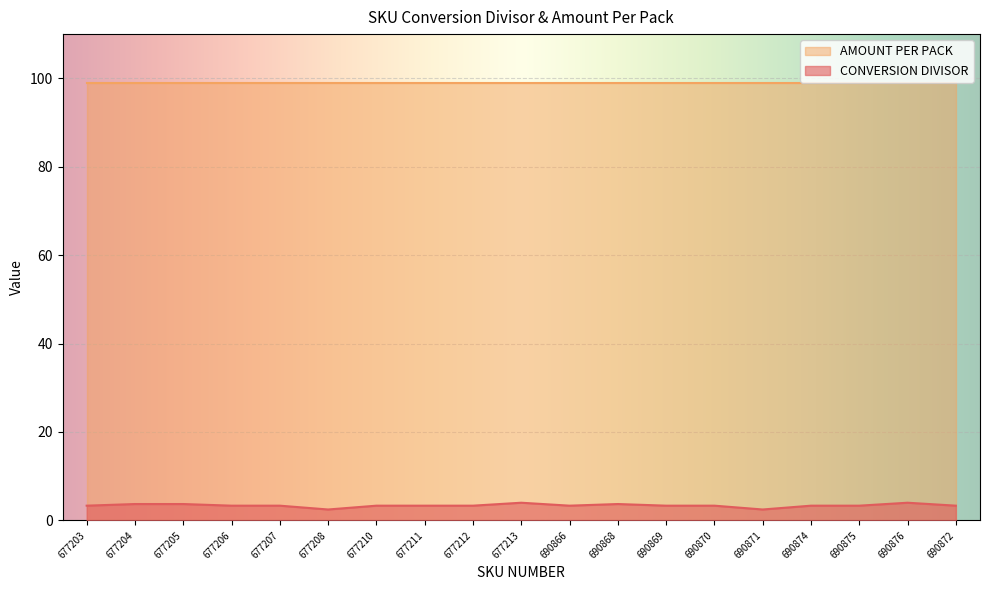

What is the greatest value displayed?

99.0